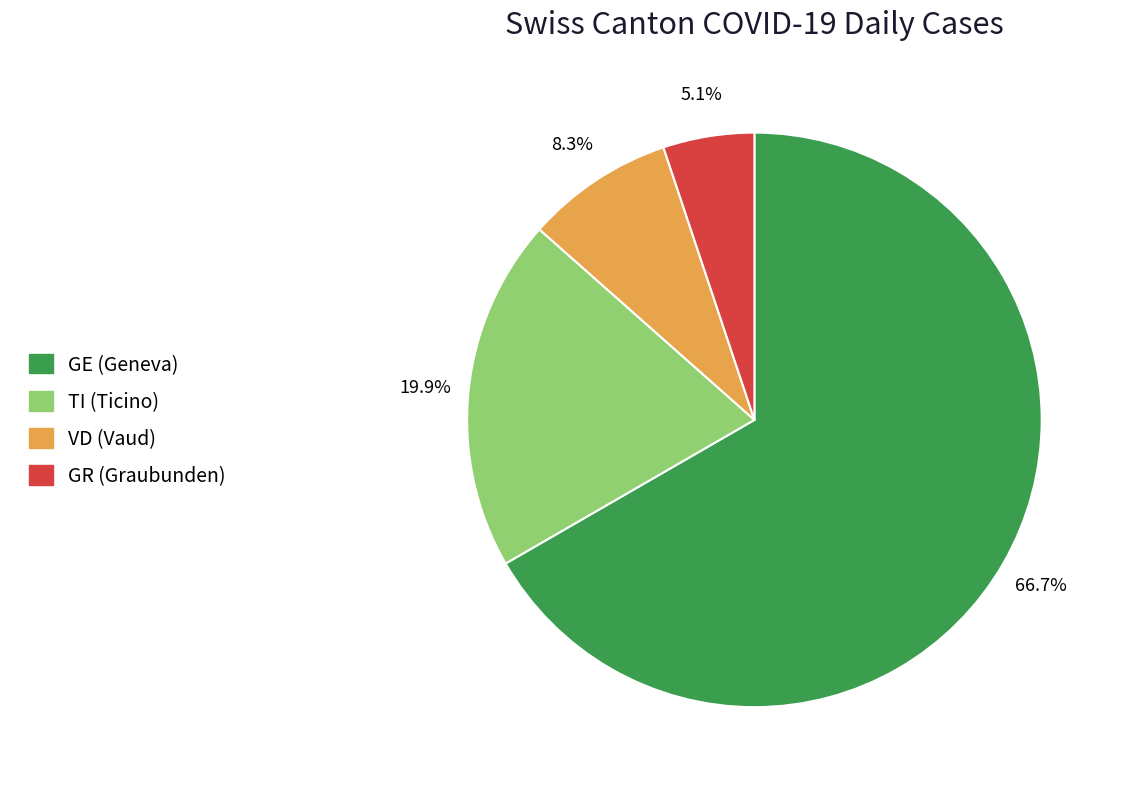

Combined, do TI and VD account for over 50%?

No